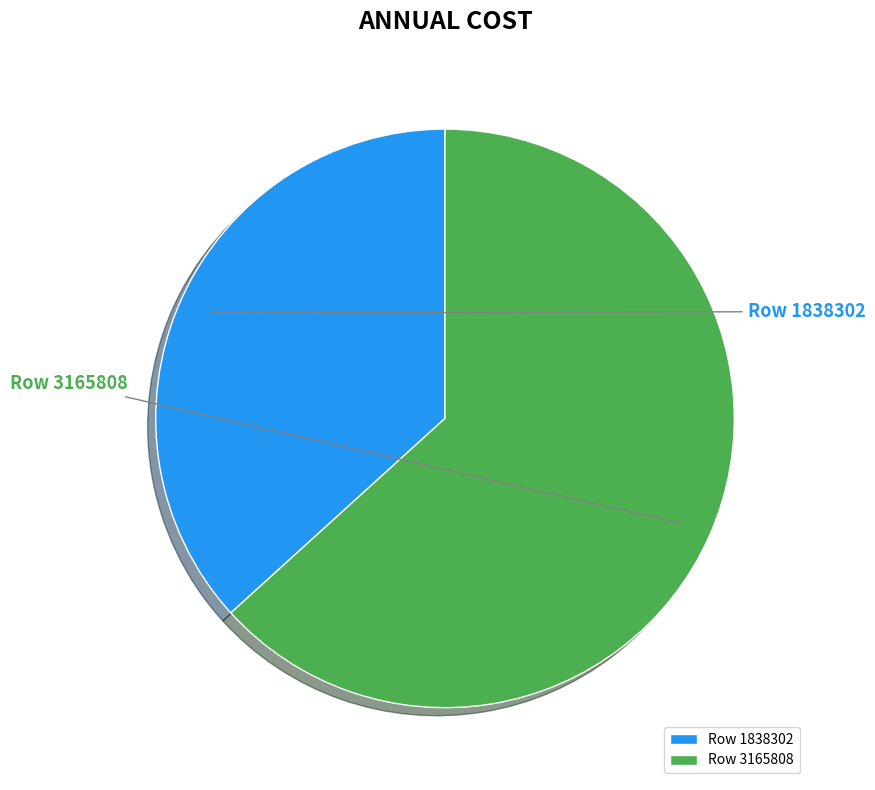

How many segments does this pie chart have?

2